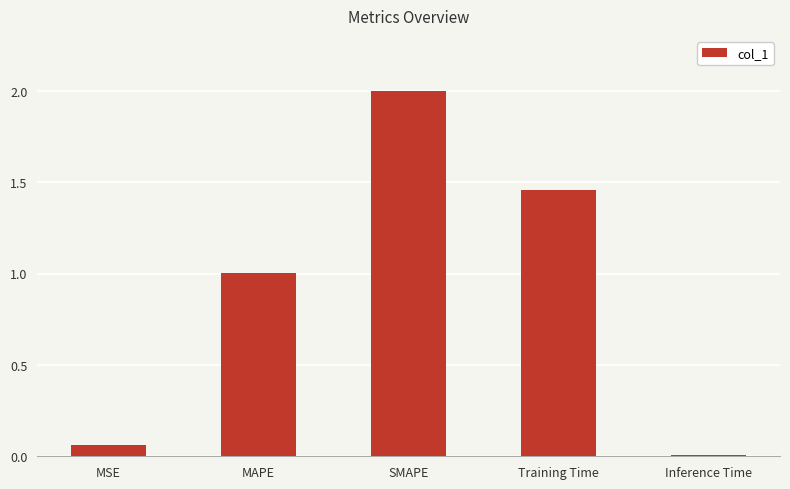

Count the number of categories in the chart.

5